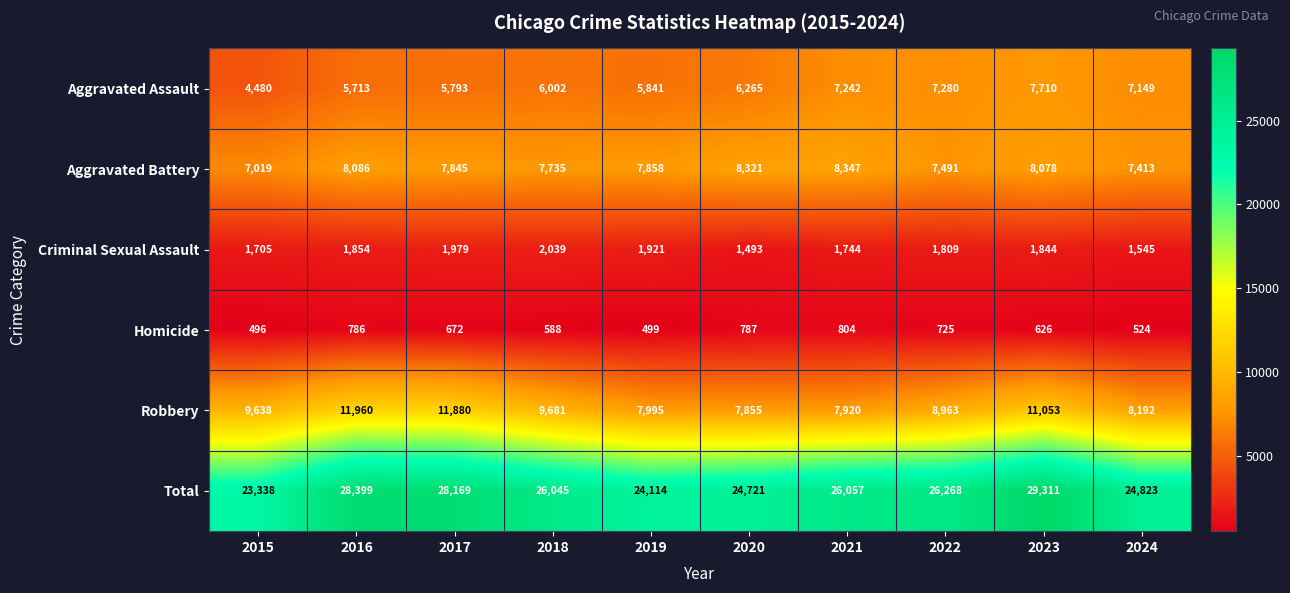

Between 2019 and 2022, which series saw the biggest shift?

Total